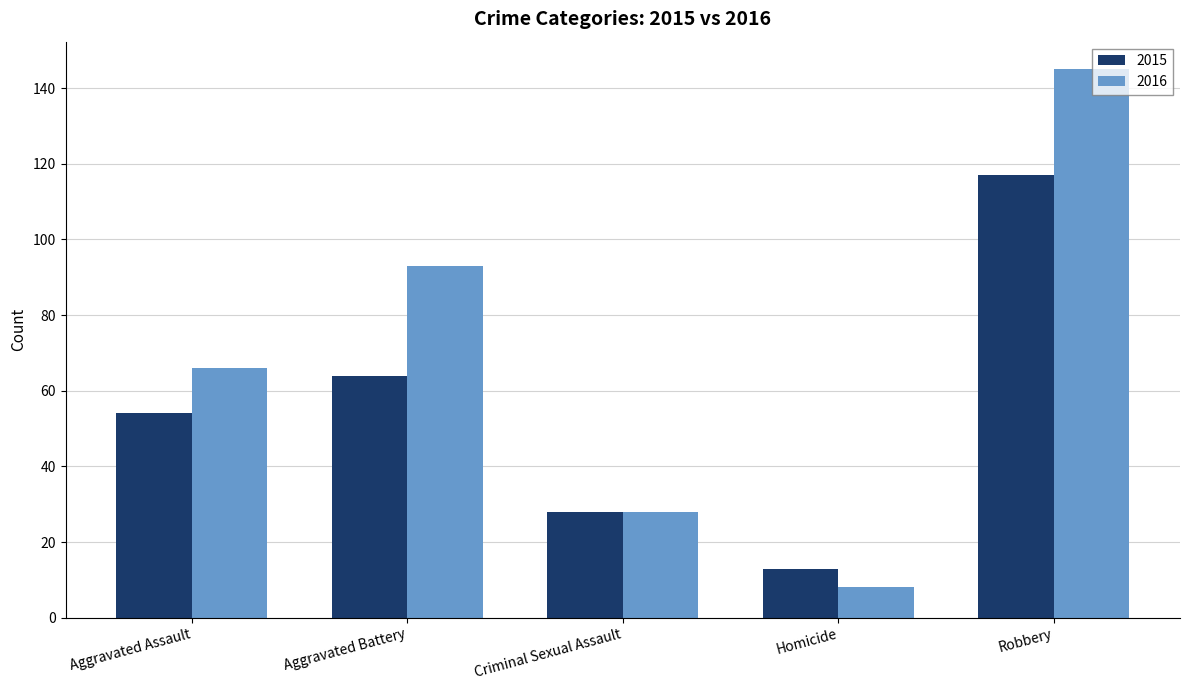

Which series has the largest range (max minus min)?

2016